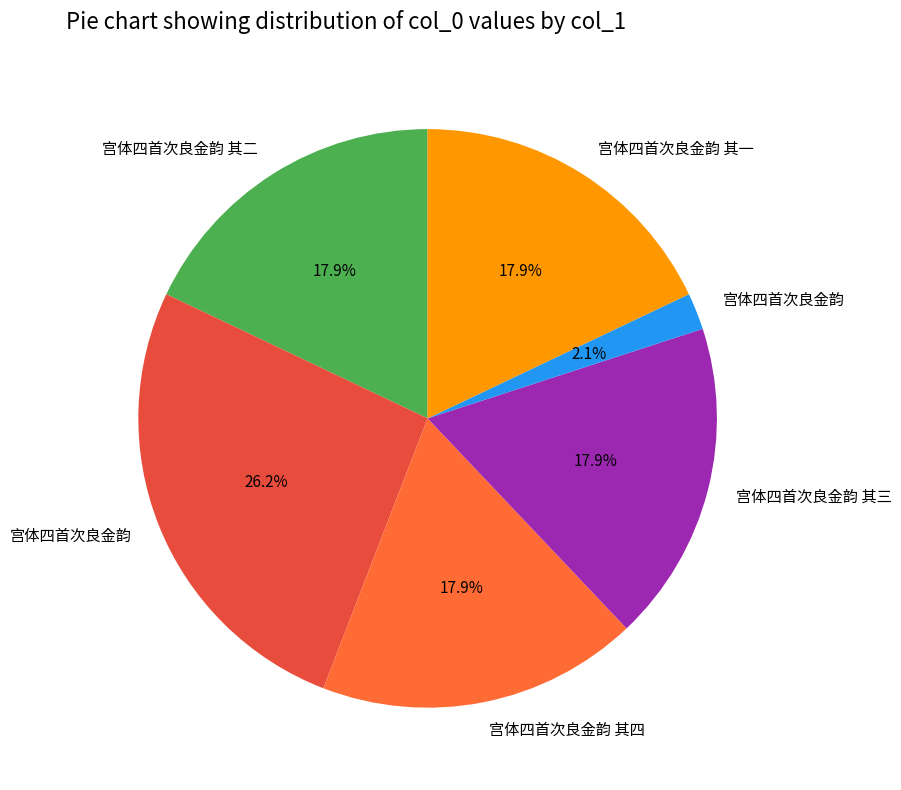

How many slices are in this pie chart?

6